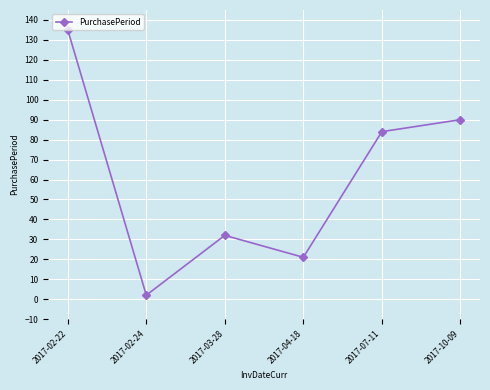

Is it true that the value at 2017-02-22 is 135?

True